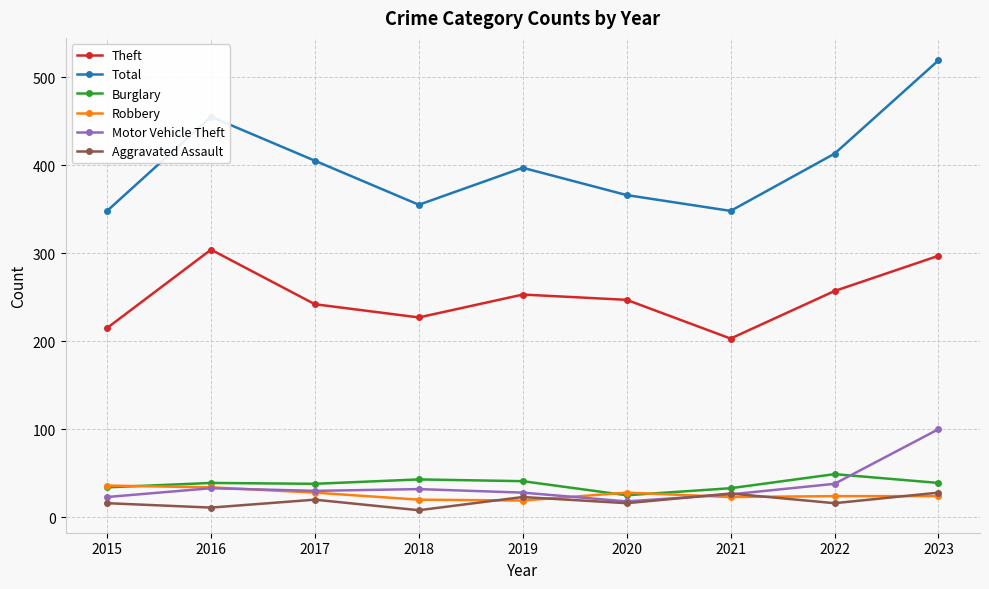

True or false: Motor Vehicle Theft has more than 0 interior local peaks.

True